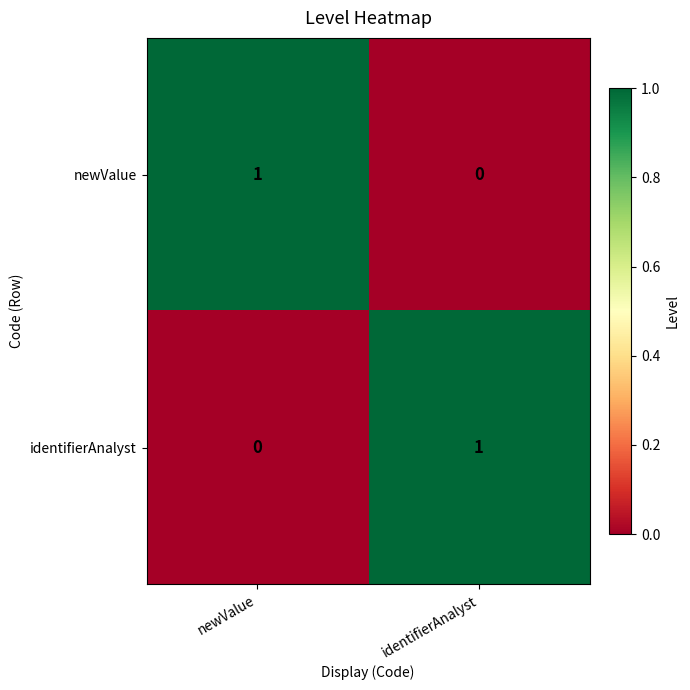

Rank the categories by identifierAnalyst value from highest to lowest.

identifierAnalyst, newValue